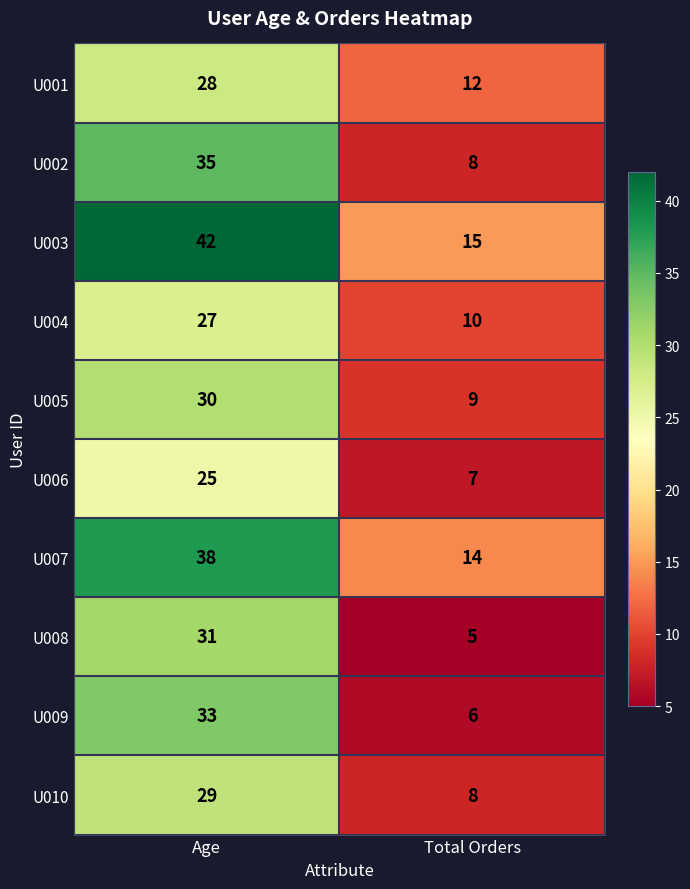

What is the smallest value displayed?

5